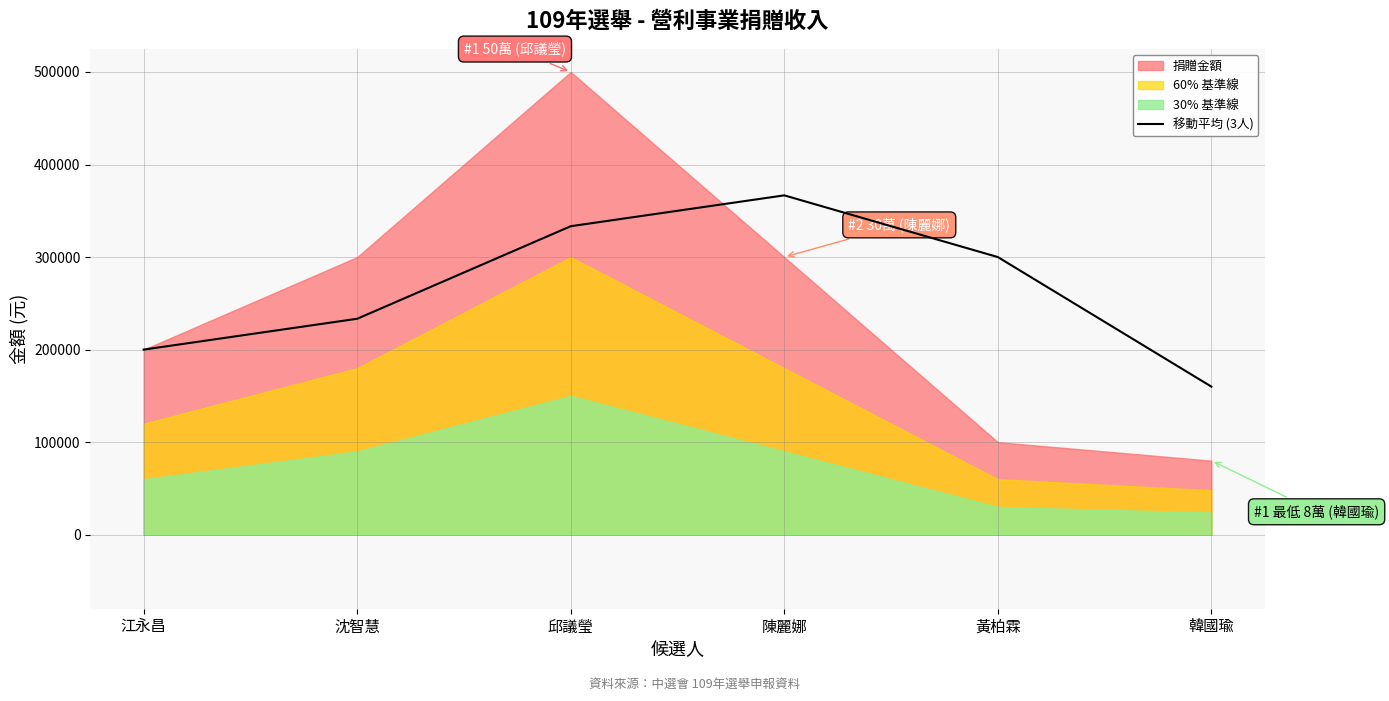

How many lines are shown in the chart?

1